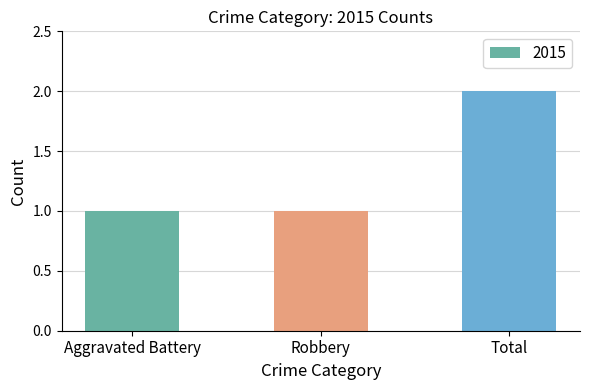

Reading right to left, list all the values displayed in this chart.

Total=2	Robbery=1	Aggravated Battery=1